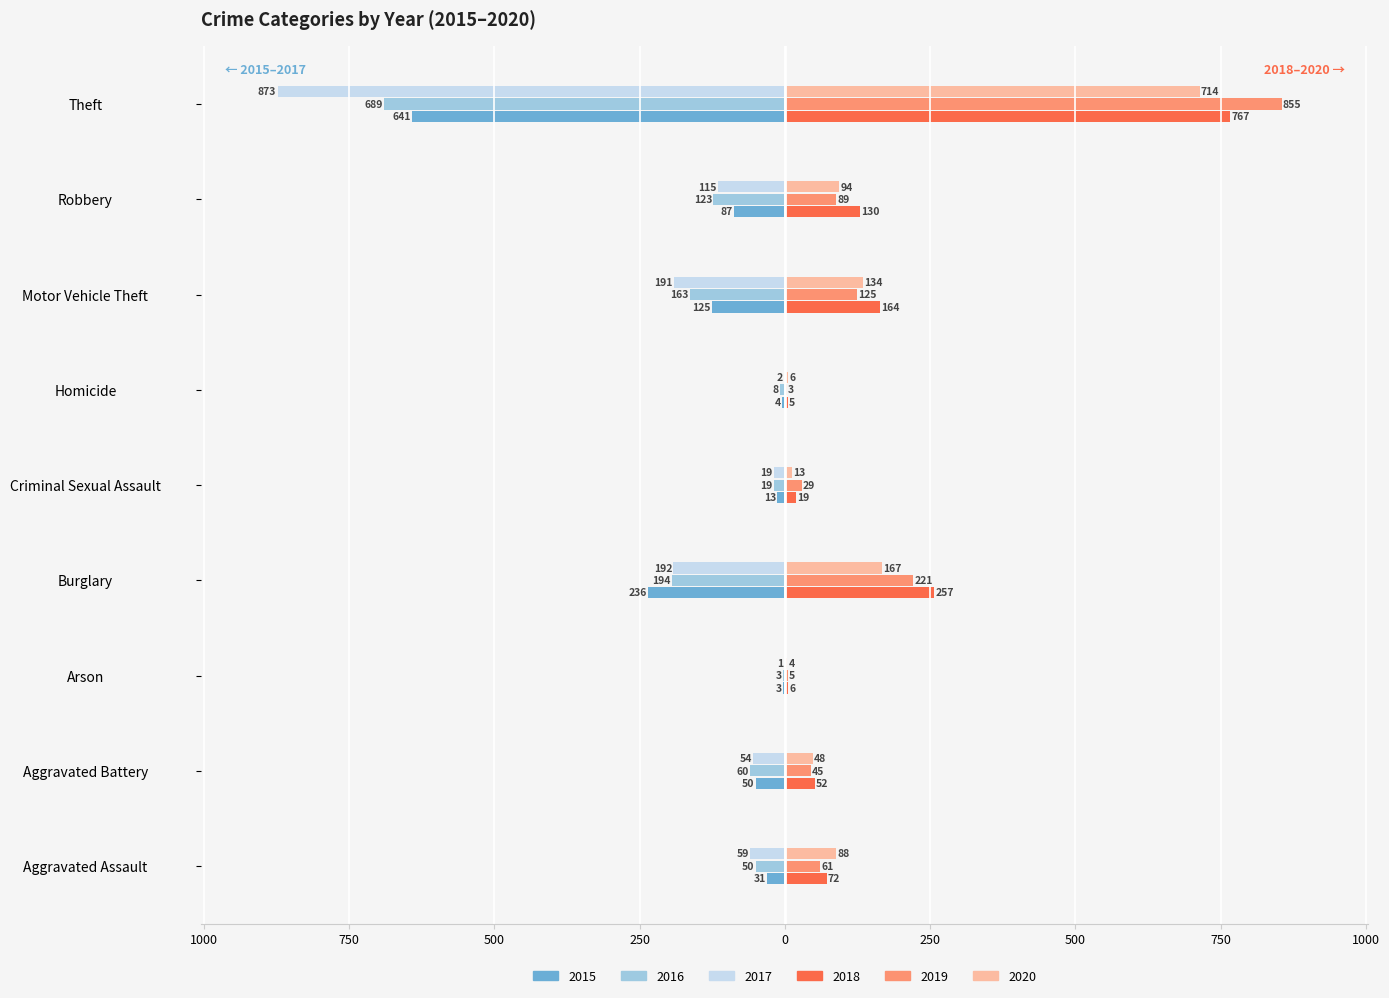

Rank the series at Homicide from highest to lowest value.

2020, 2018, 2019, 2017, 2015, 2016